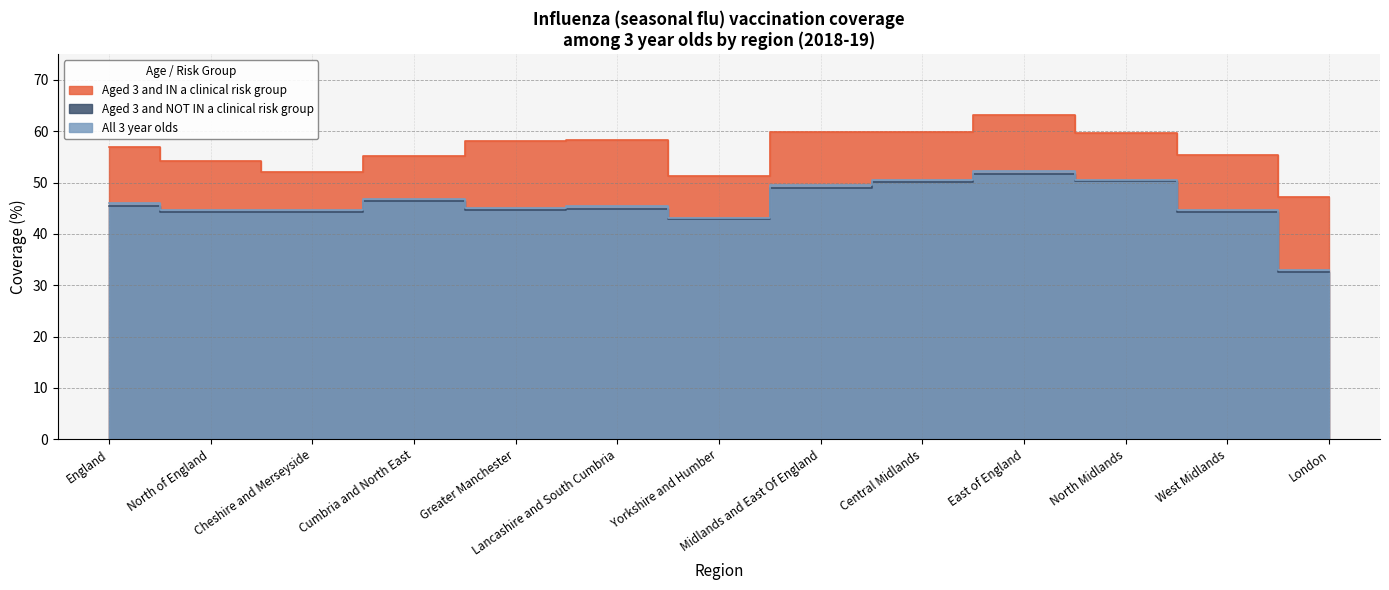

What is the difference between the second highest and minimum values in the All 3 year olds series?

17.6